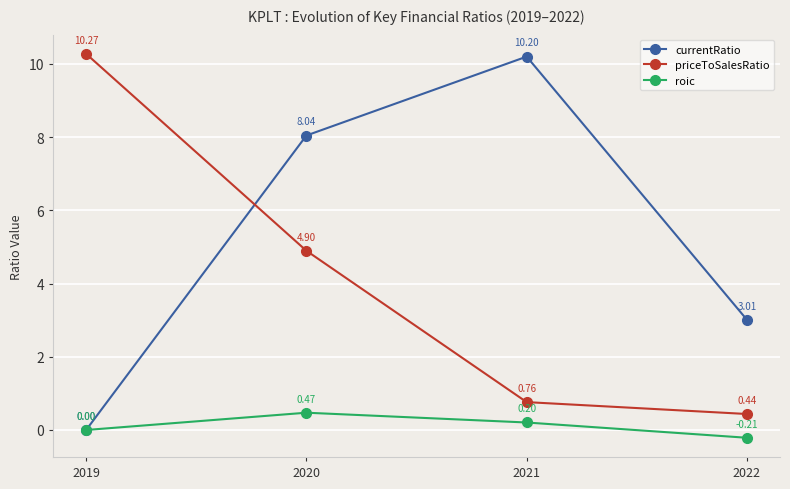

Rank the series by their maximum value, from lowest to highest.

roic, currentRatio, priceToSalesRatio